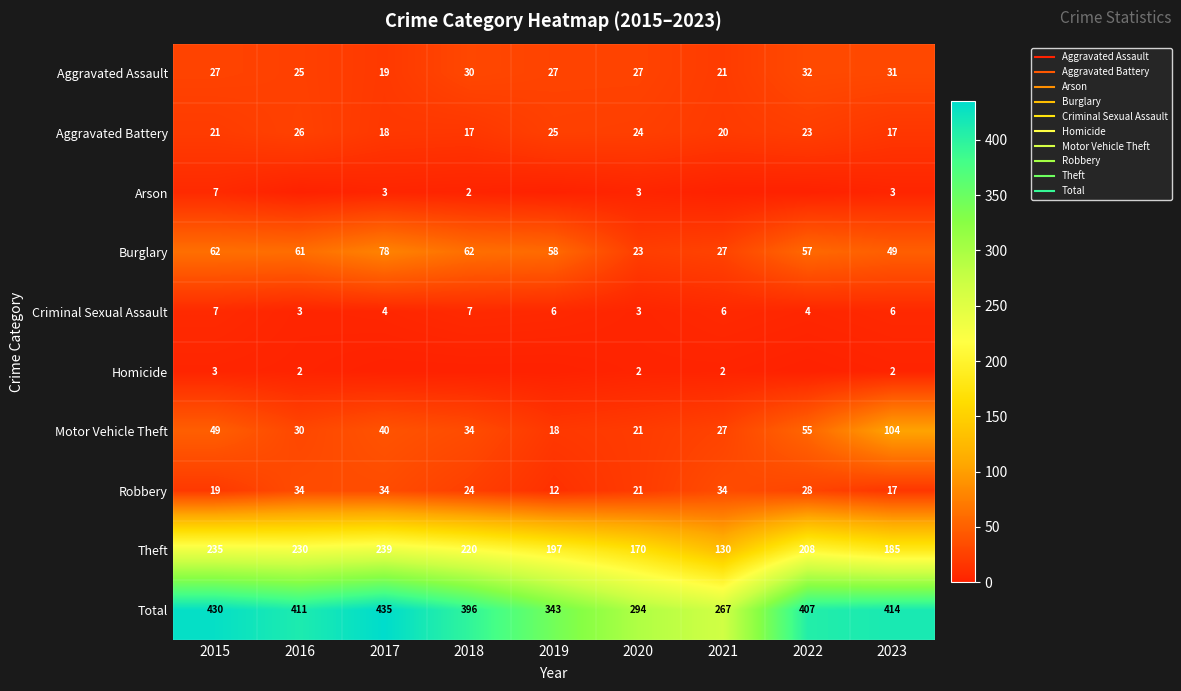

Between 2021 and 2020, which is larger?

2020